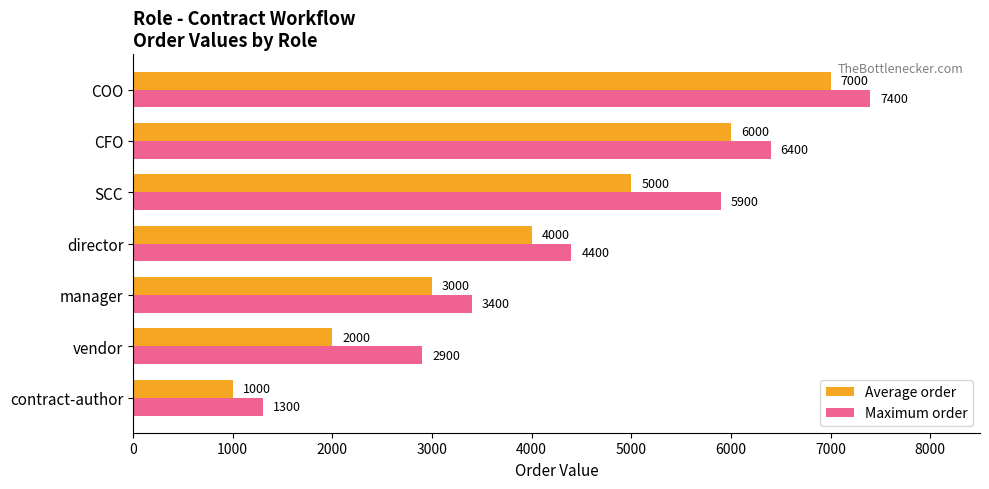

How many distinct data groups are displayed?

2